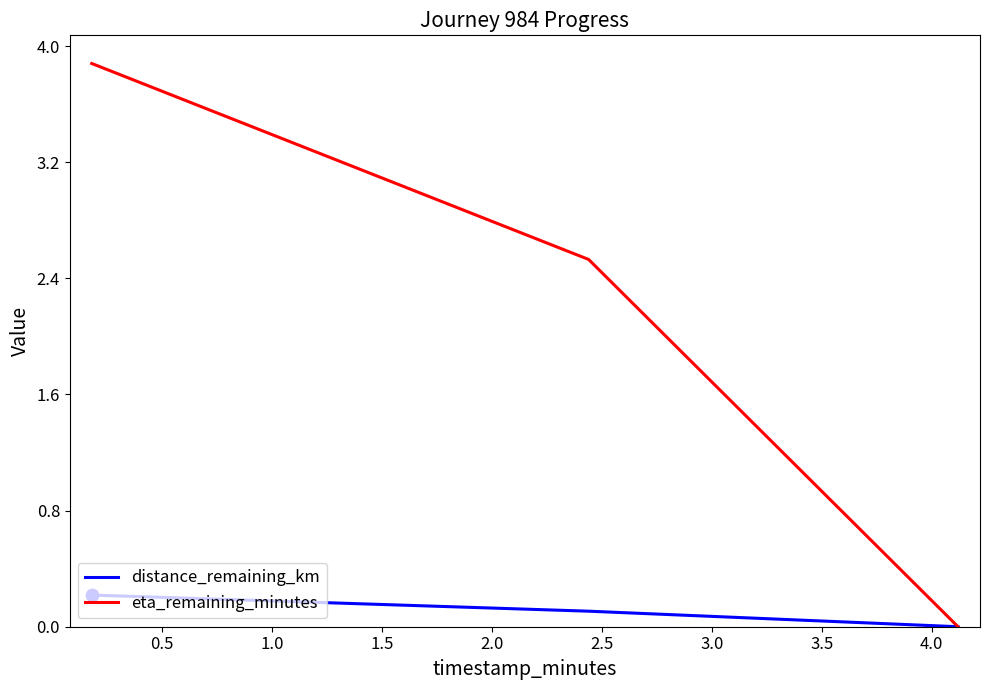

Which series has the largest range (max minus min)?

eta_remaining_minutes